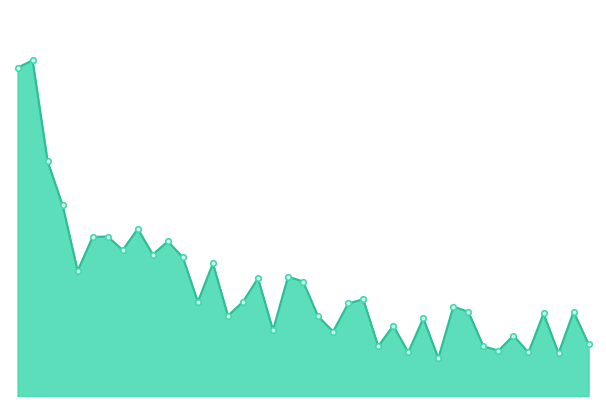

Reading right to left, what are all the values shown in this chart?

1634220	2655818	1346777	2603865	1372470	1906019	1432610	1567344	2653178	2820890	1192100	2455691	1381420	2217103	1570190	3051235	2918142	2033675	2510949	3610007	3765624	2075558	3715386	2970984	2531849	4183268	2971816	4371932	4879101	4461275	5274631	4600907	5028486	5018010	3948665	6009565	7403873	10586766	10350470